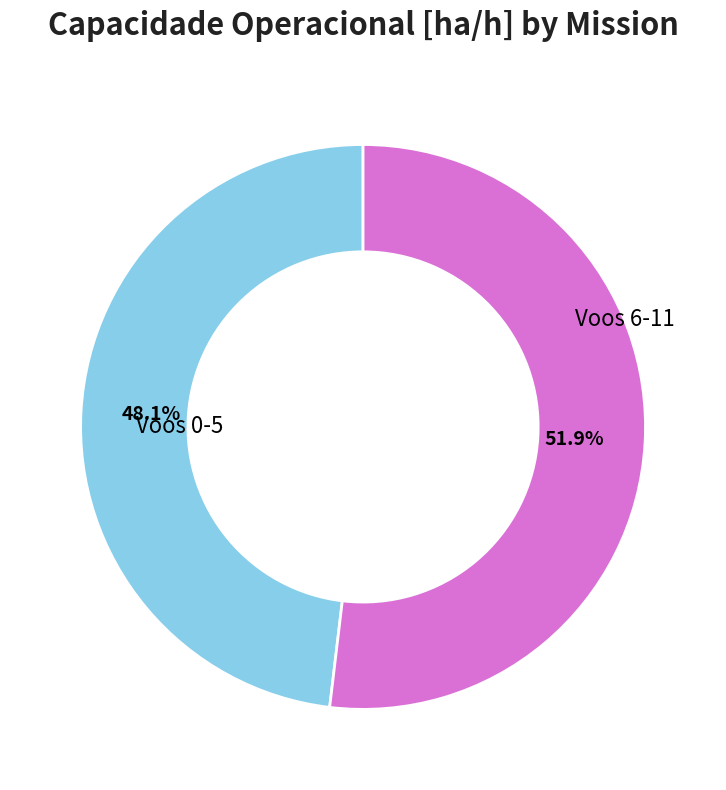

Is there any slice that represents more than half of the pie?

Yes